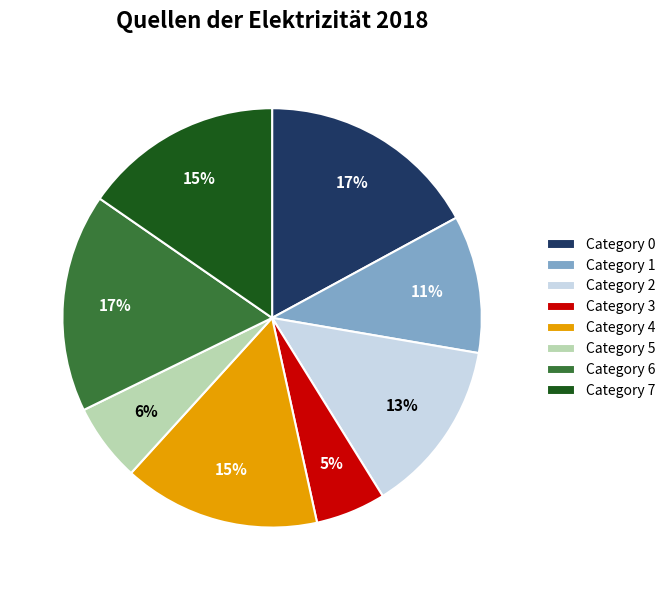

To the nearest percent, what is the difference between the largest and smallest slice percentages?

12%